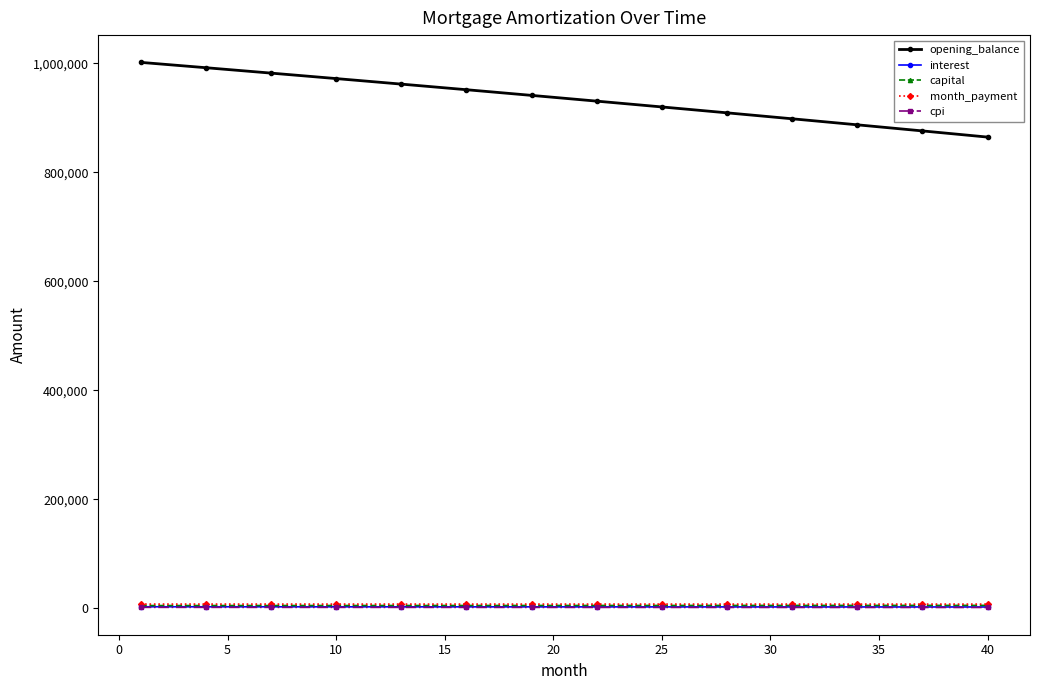

At how many categories does at least one series exceed 137695?

40